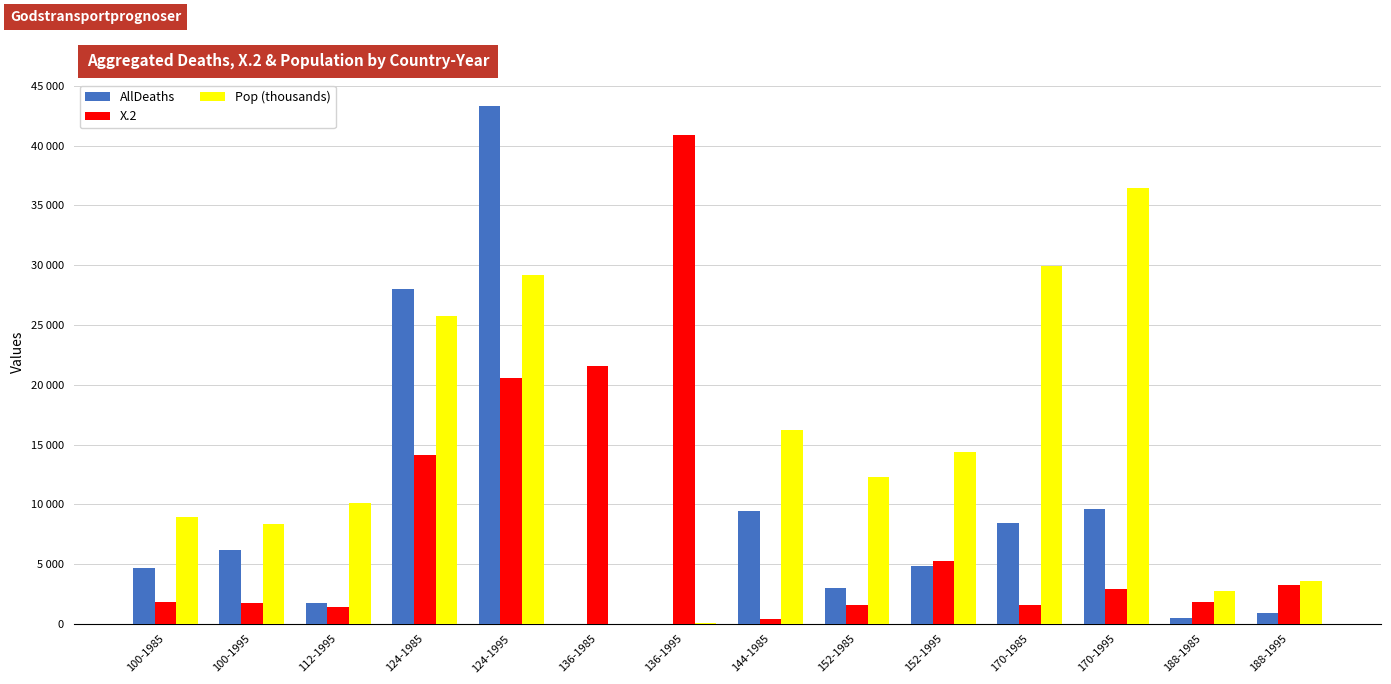

What is the label of the 6th bar from the right?

152-1985